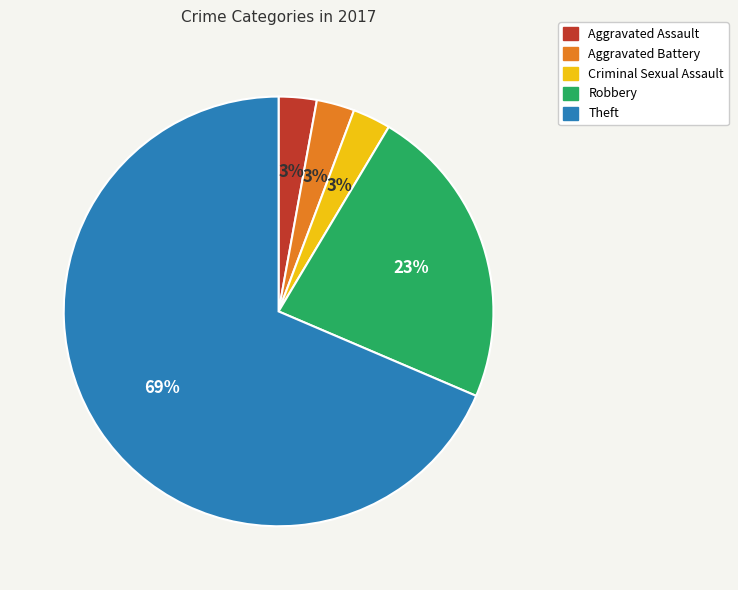

What percentage is the Criminal Sexual Assault slice, to the nearest percent?

3%